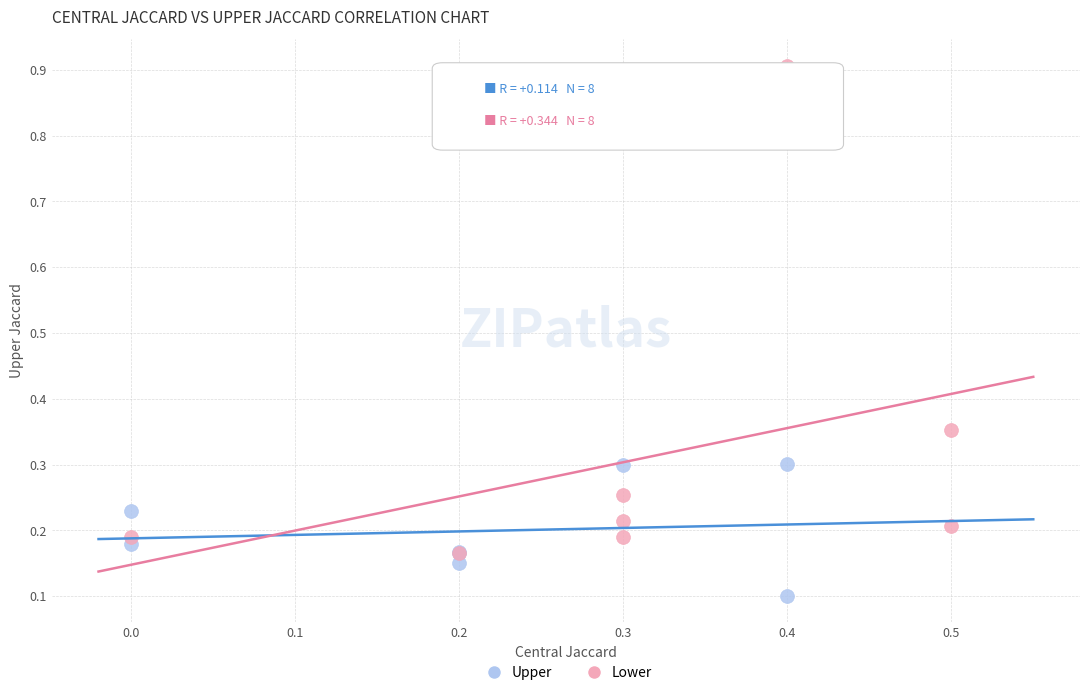

Which series reaches the minimum Y coordinate?

Upper